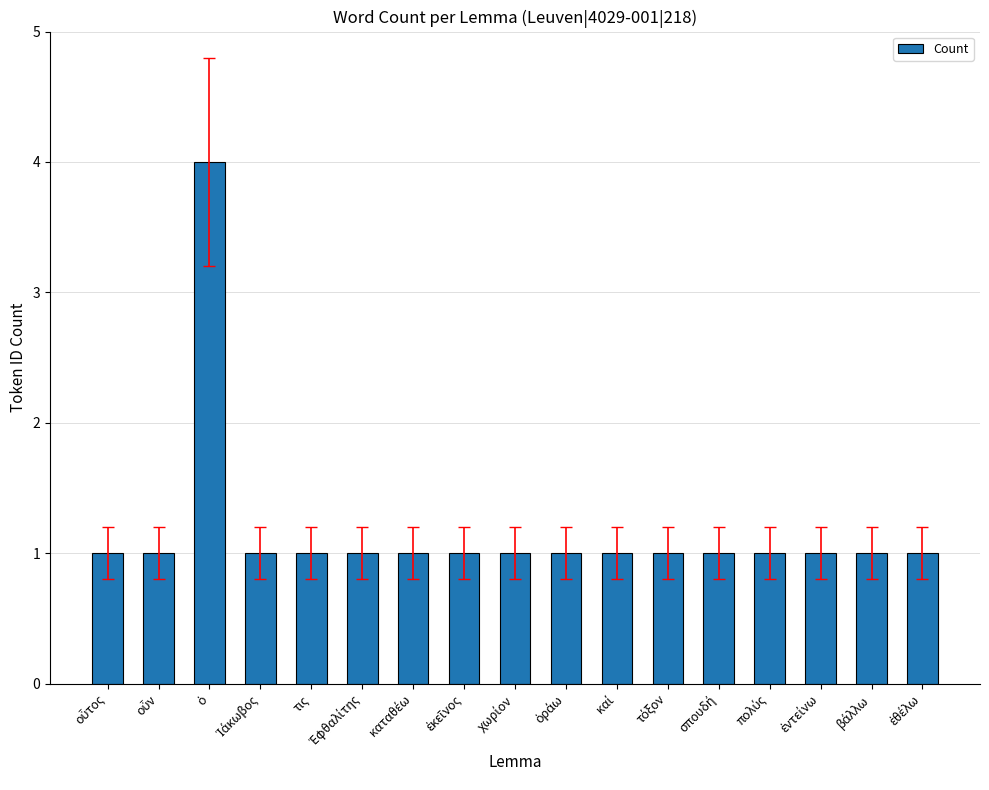

What is the difference between the maximum and minimum values?

3